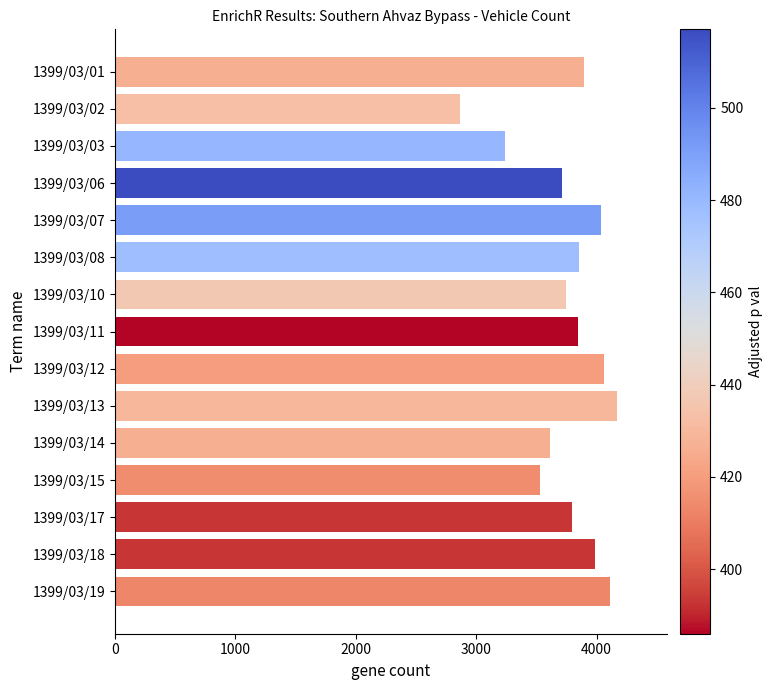

How many data points does each series have?

15